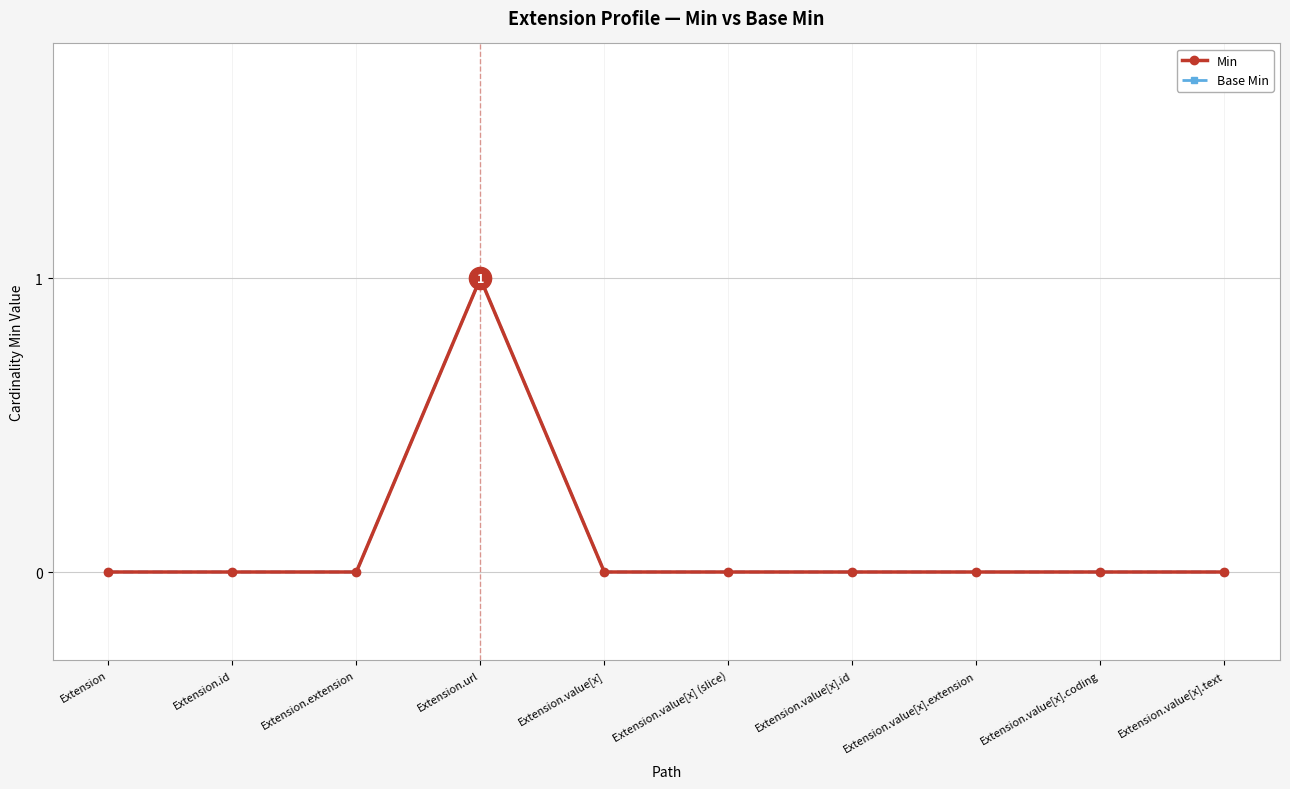

What is the highest value of the Min series?

1